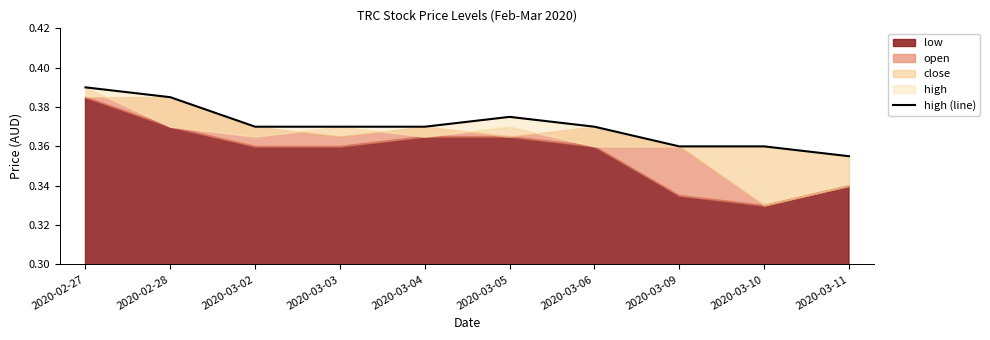

The chart shows a value of 0.4 at 2020-03-04. True or false?

True